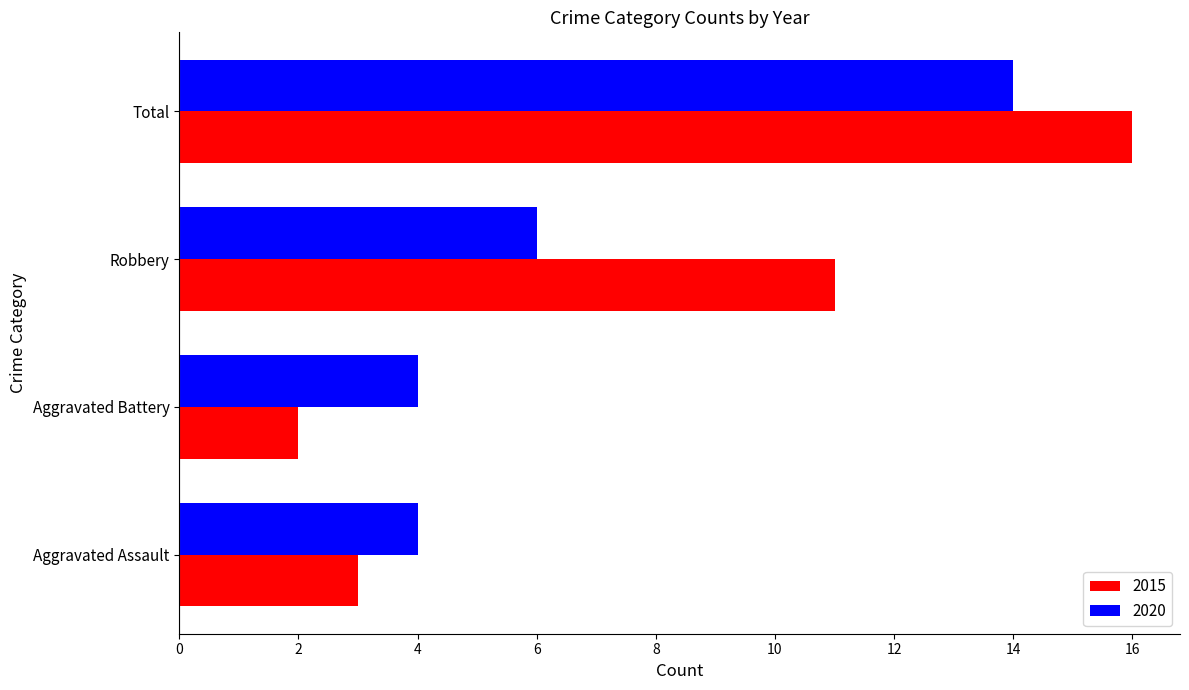

At how many categories does at least one series exceed 13?

1